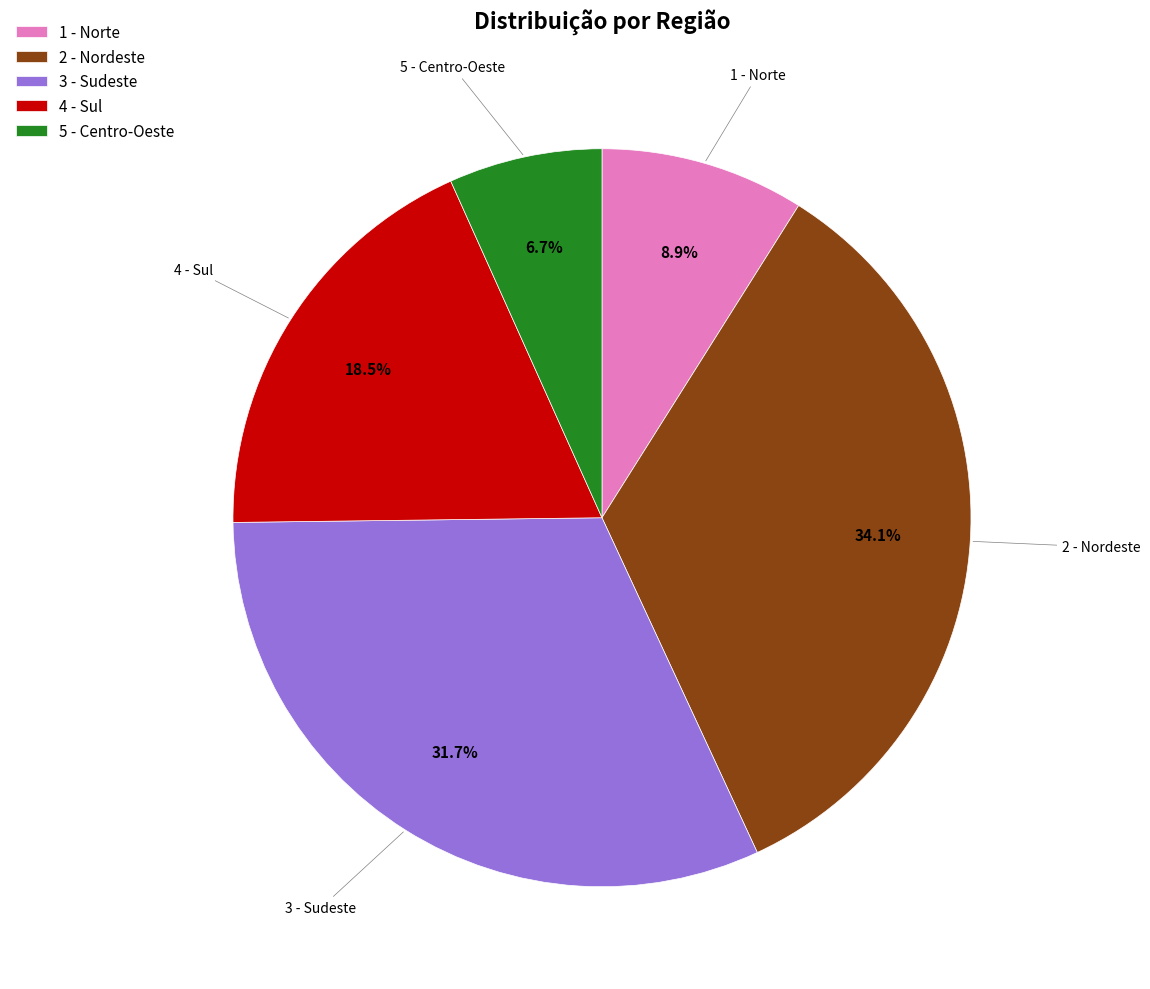

Is there any slice that represents more than half of the pie?

No